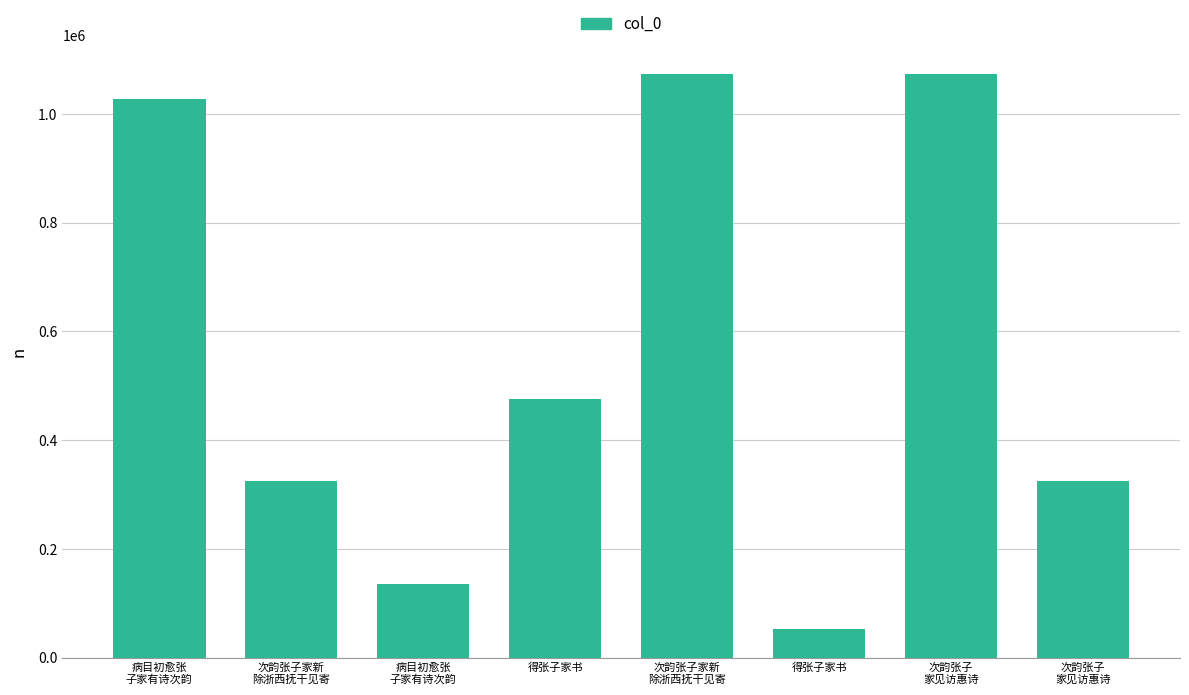

What is the ratio of the value at 次韵张子家新
除浙西抚干见寄 to the value at 病目初愈张
子家有诗次韵?

0.3